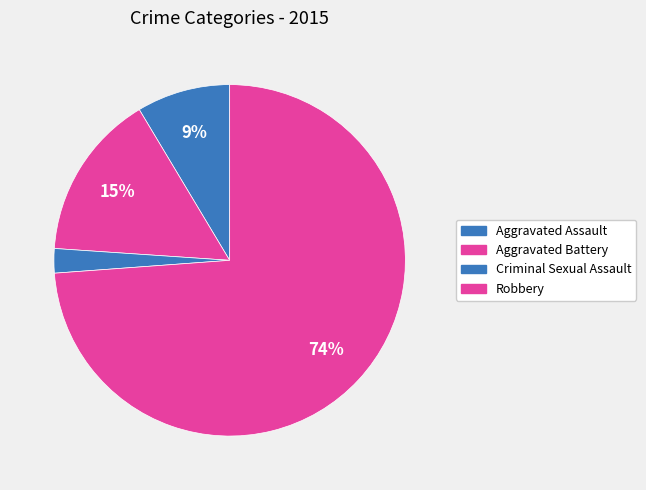

Which slice is the smallest?

Criminal Sexual Assault